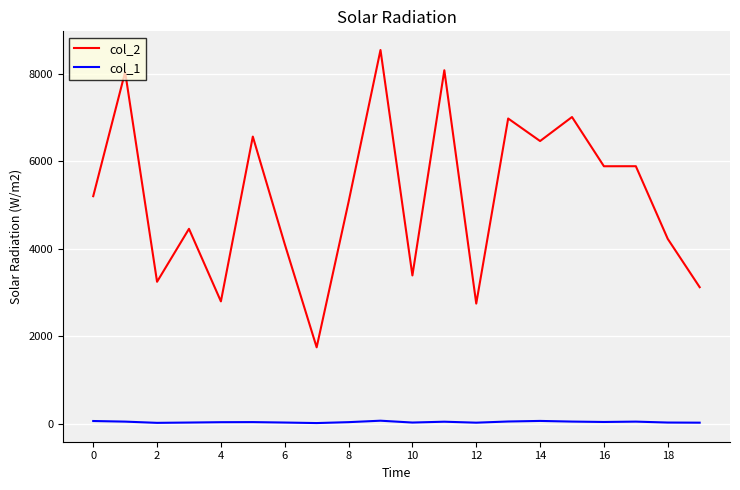

What is the average value of the col_1 series?

45